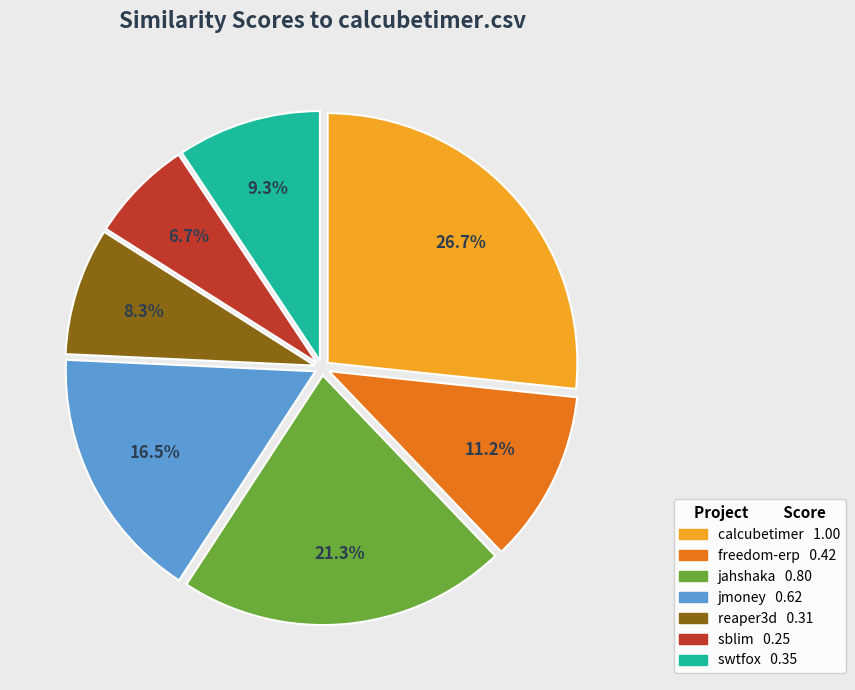

Does any single category account for the majority?

No